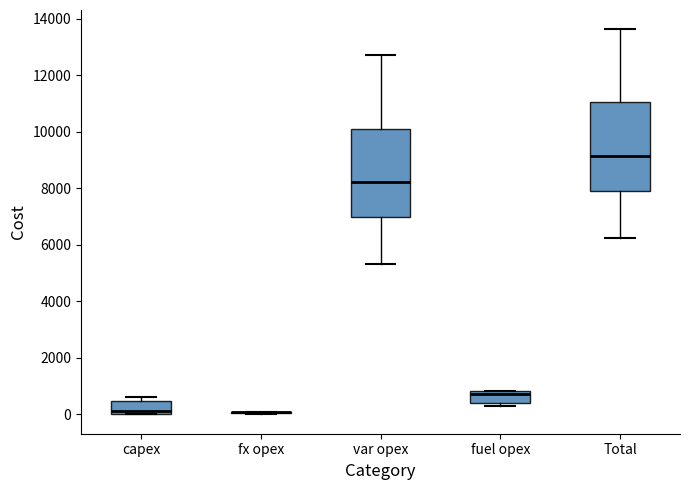

Reading left to right, read every box against the y-axis: the position of its median line, the range the box covers, and the ends of its whiskers. The values are not printed on the chart, so give them approximately, as read against the axis.

capex: median 200, box 0 to 400, whiskers 0 to 600
fx opex: box collapsed to a line at 0, whiskers 0 to 0
var opex: median 8200, box 7000 to 10200, whiskers 5400 to 12800
fuel opex: median 800 (just below the box's upper edge), box 400 to 800, whiskers 200 to 800
Total: median 9200, box 8000 to 11000, whiskers 6200 to 13600